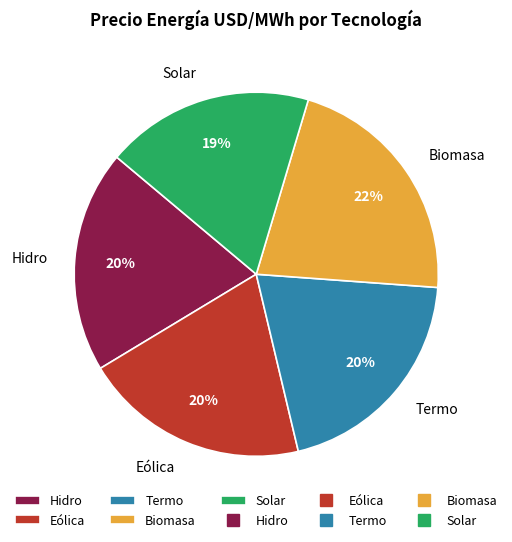

To the nearest percent, what portion does Termo represent?

20%